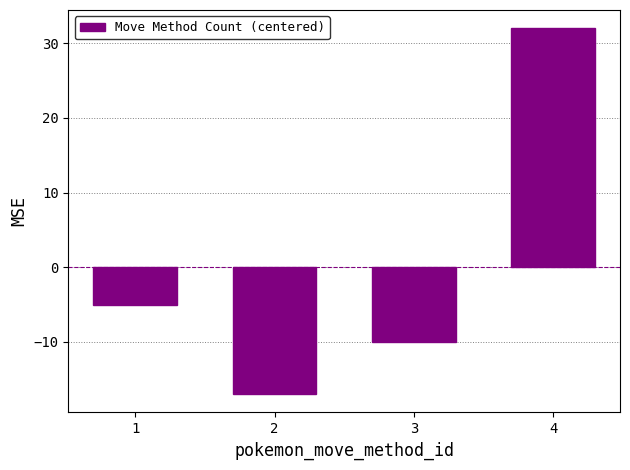

What is the difference between the values at 2 and 1?

12